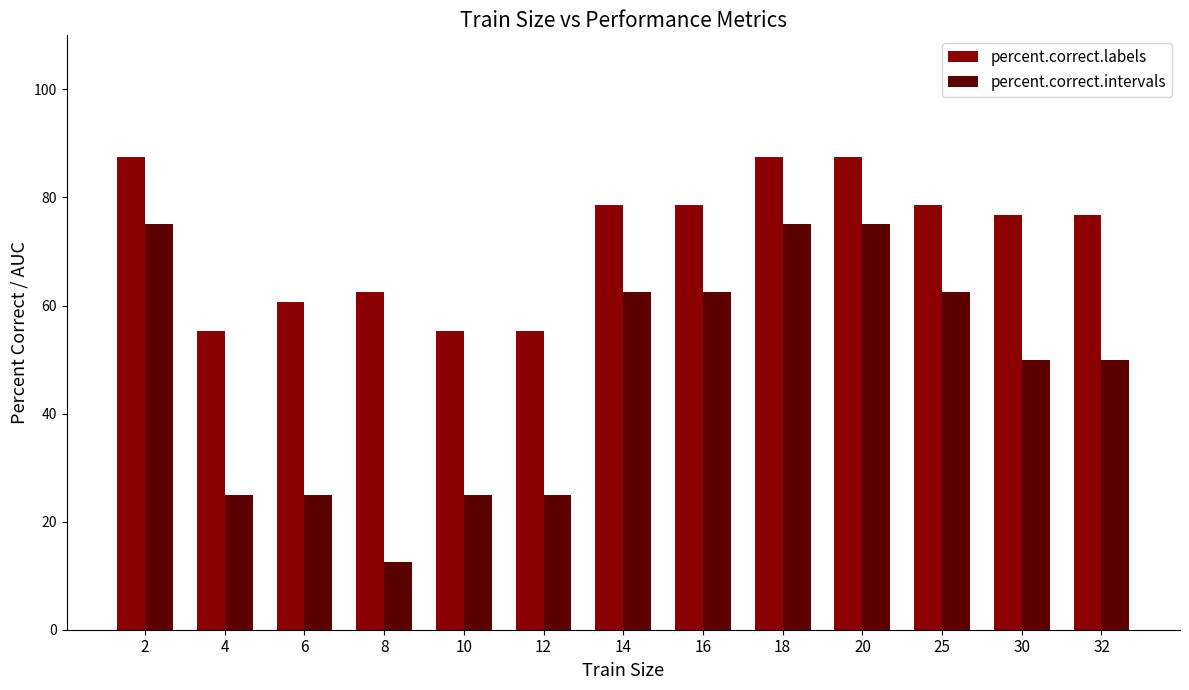

Which series has the largest total across all categories?

percent.correct.labels